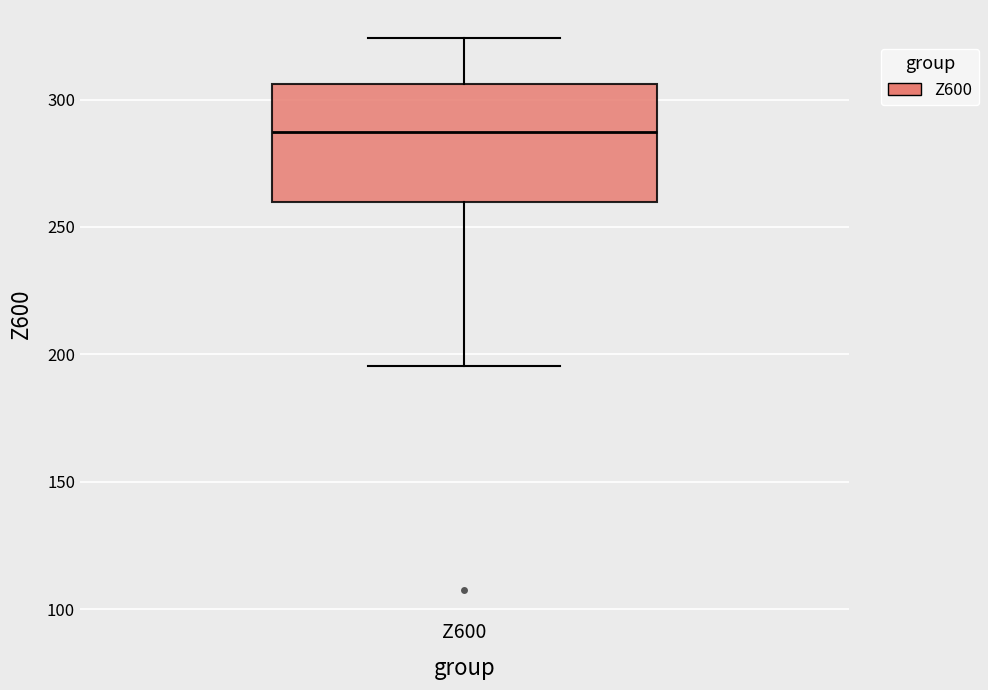

Transcribe this box plot: give where the median line is, the range the box spans, and where the two whiskers end, as read against the y-axis. The values are not printed on the chart, so give them approximately, as read against the axis.

median 285, box 260 to 305, whiskers 195 to 325